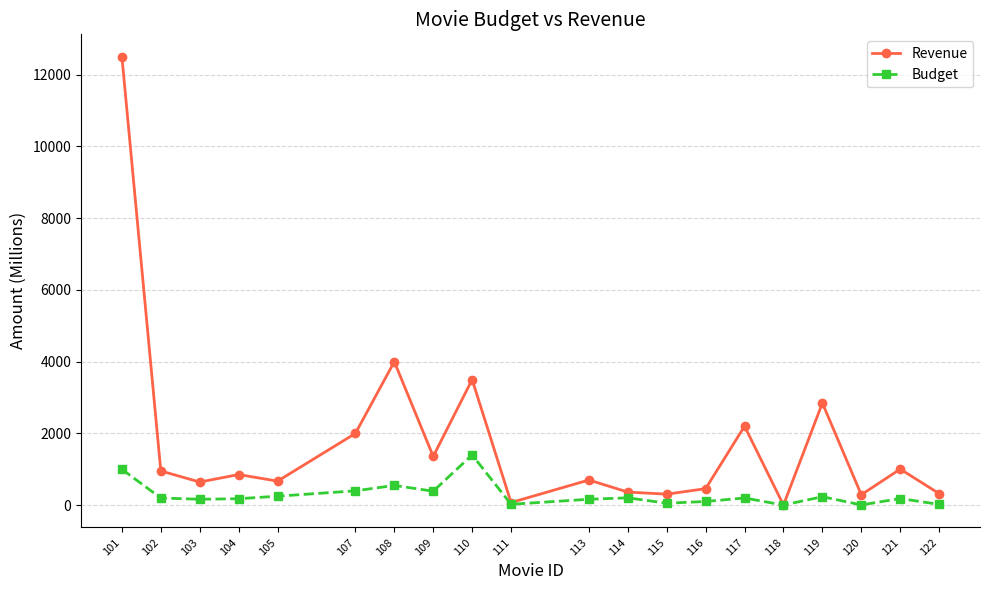

Is the value of Revenue at 105 greater than the value of Budget at 122?

Yes